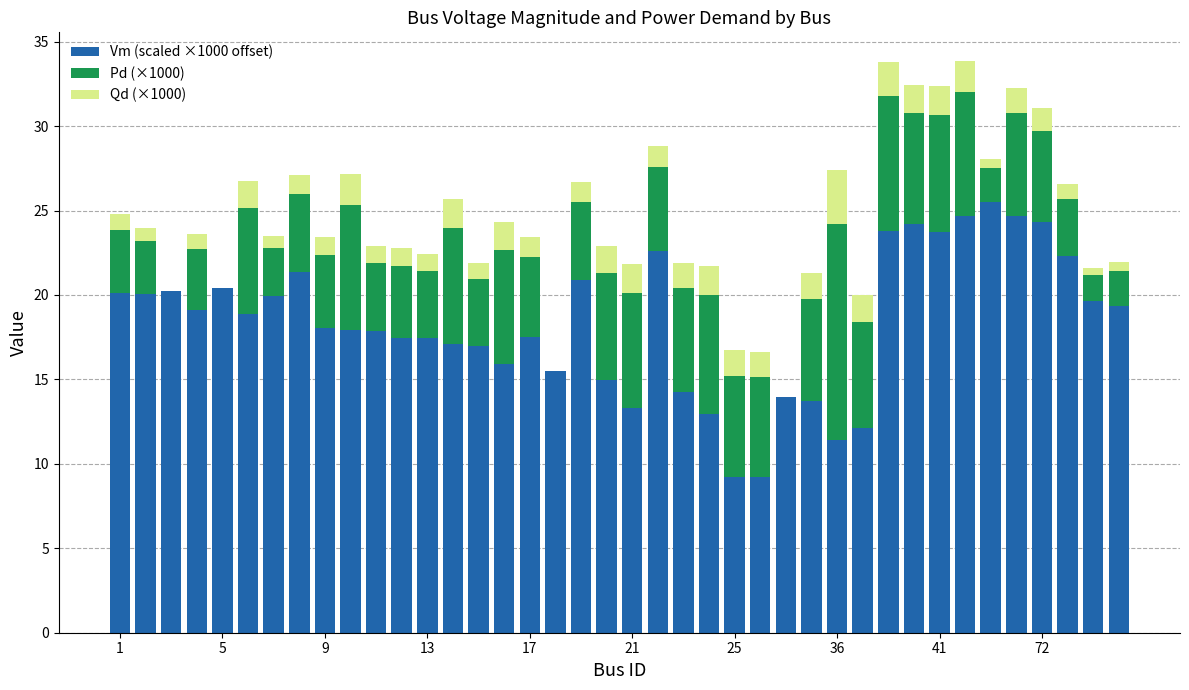

Does the chart contain stacked bars?

Yes